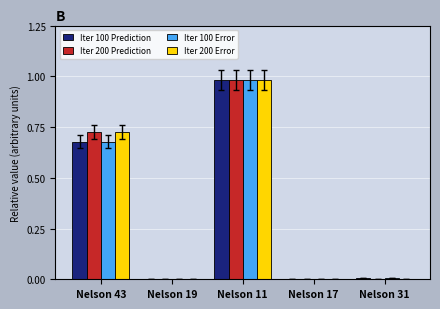

At which label does Iter 200 Error reach its peak?

Nelson 11